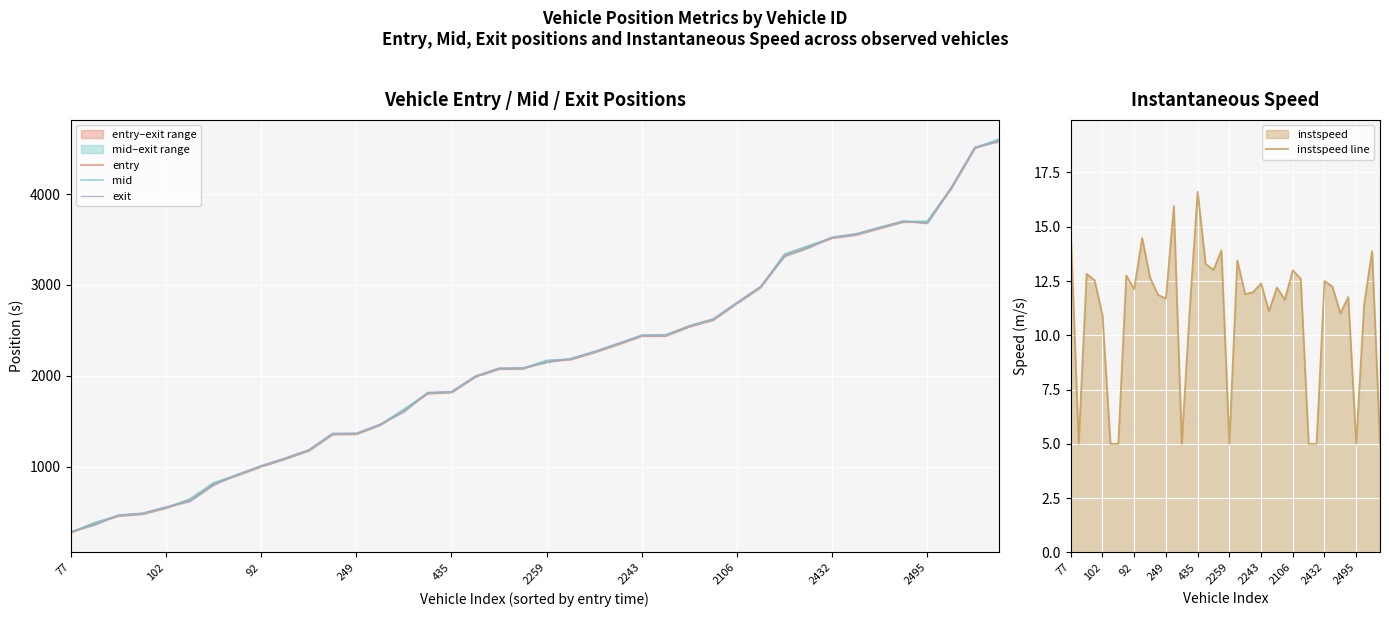

Which has a higher value, 17 or 14?

17